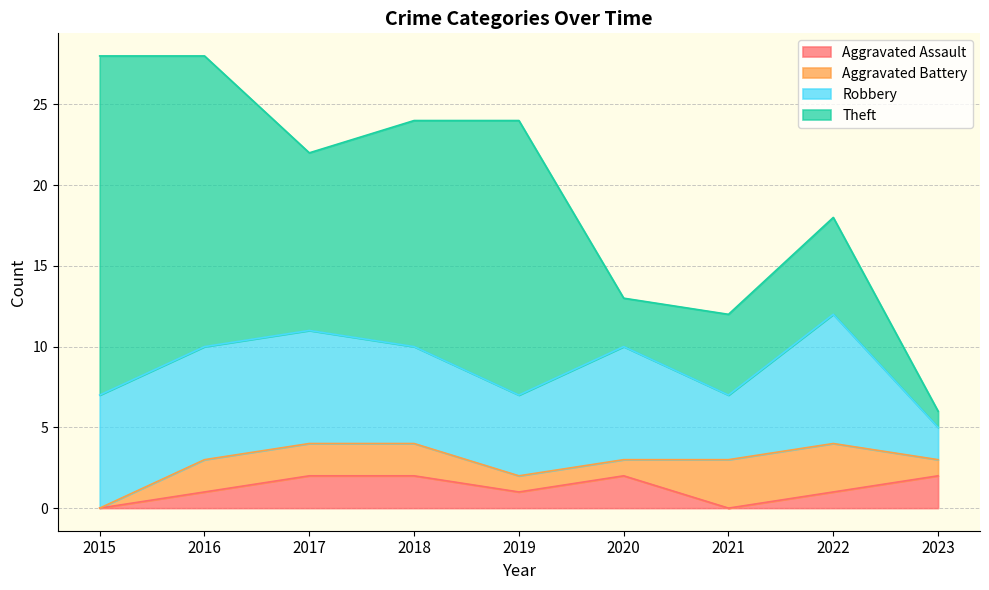

What is the average value of the Aggravated Assault series?

1